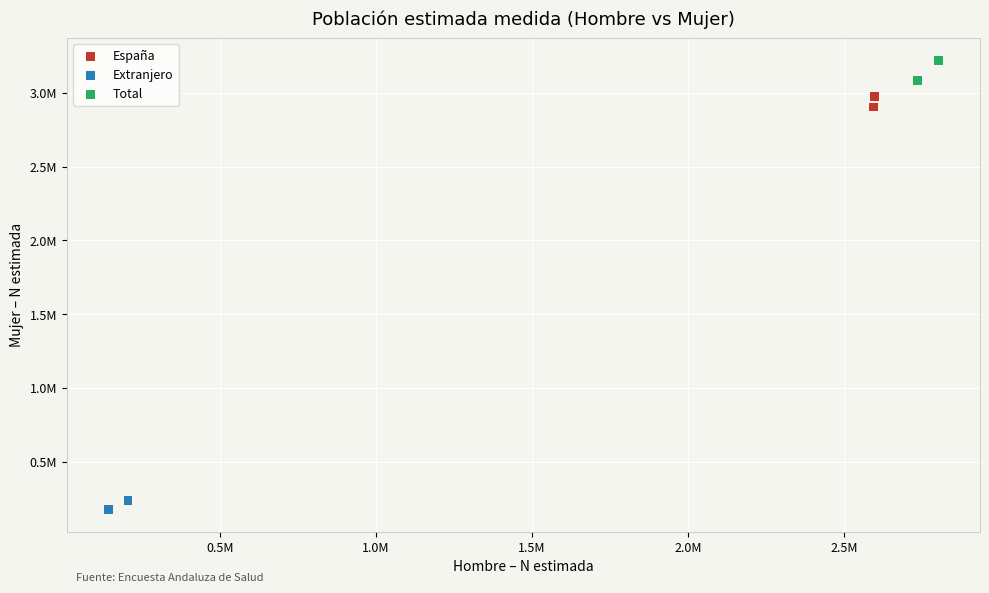

Which series contains the highest Y value?

Total